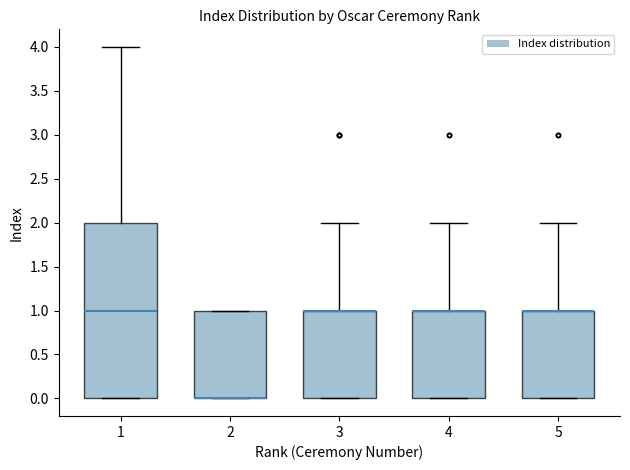

Where is the upper edge of the box at x = 4 on the y-axis? The values are not printed on the chart, so give them approximately, as read against the axis.

1